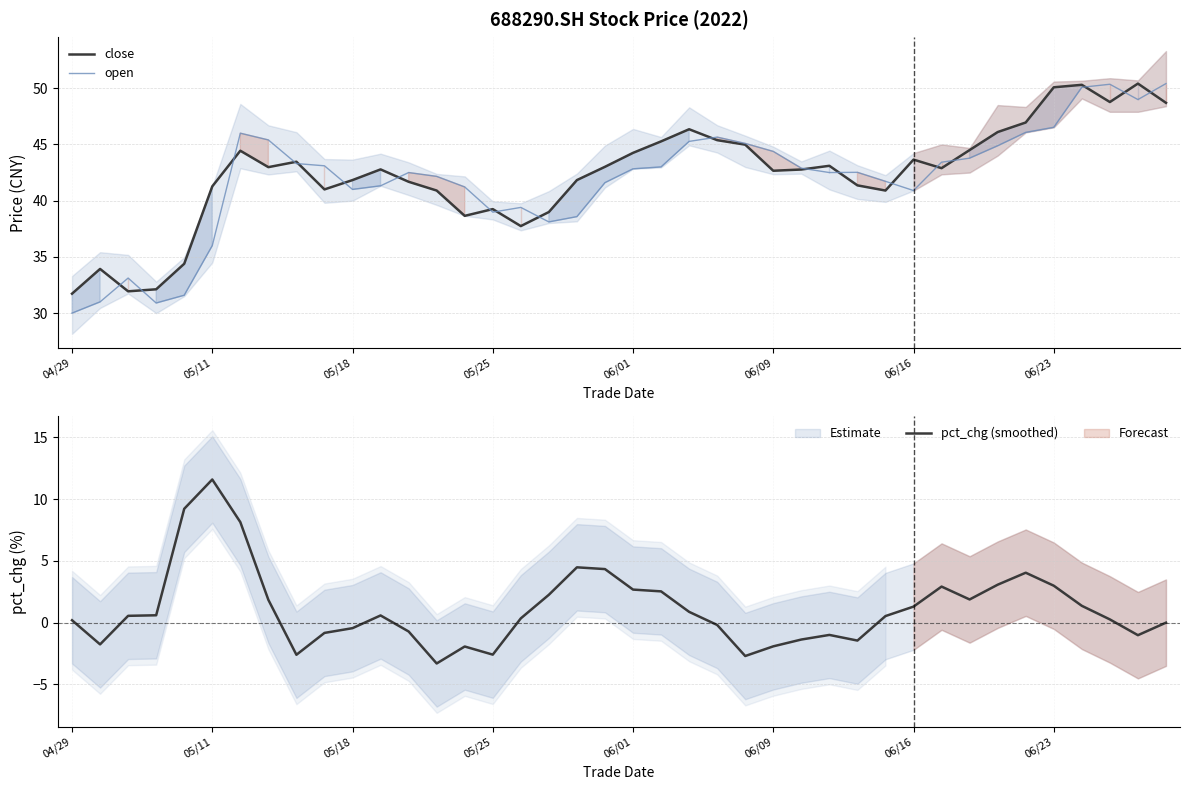

In close, how many points are higher than both neighbors (excluding endpoints)?

10